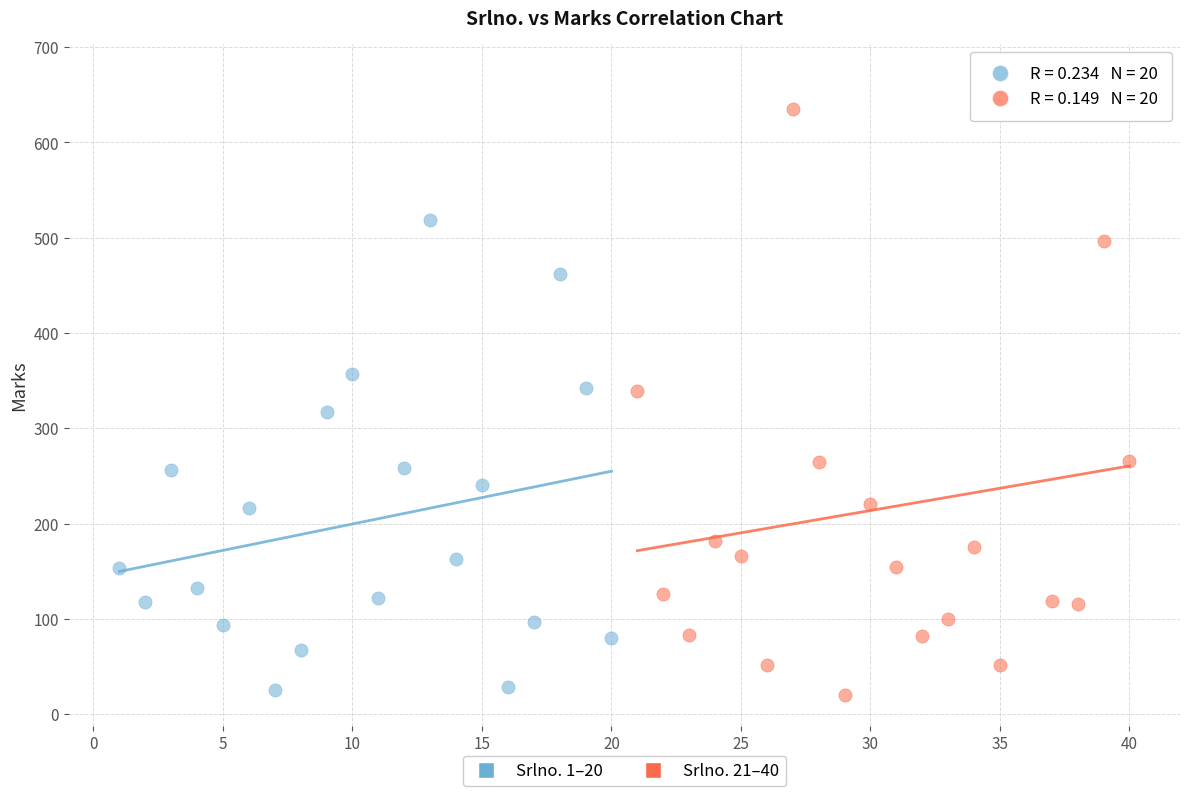

Which series reaches the maximum Y coordinate?

Srlno. 21–40